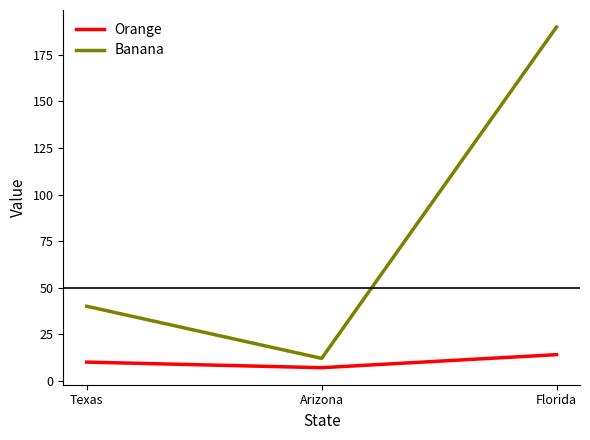

Which category has the highest value in the Orange series?

Florida